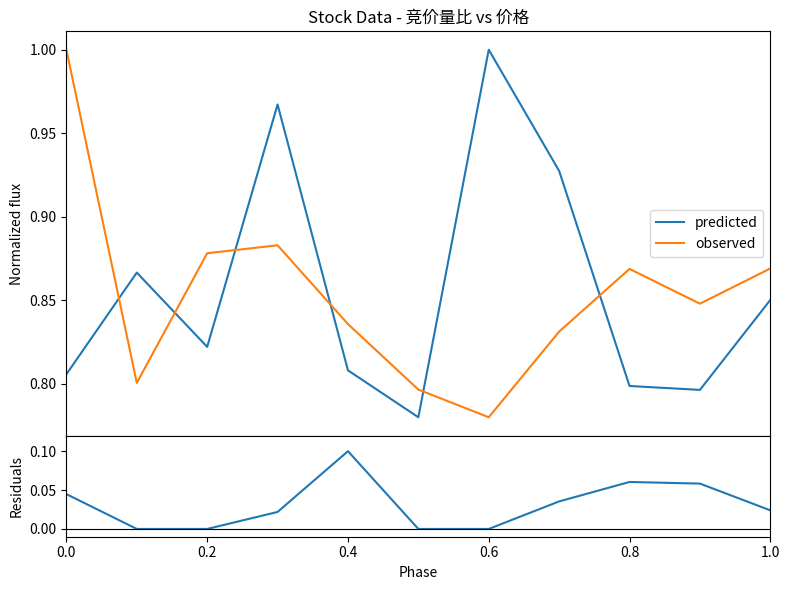

True or false: observed and predicted cross at least once.

True